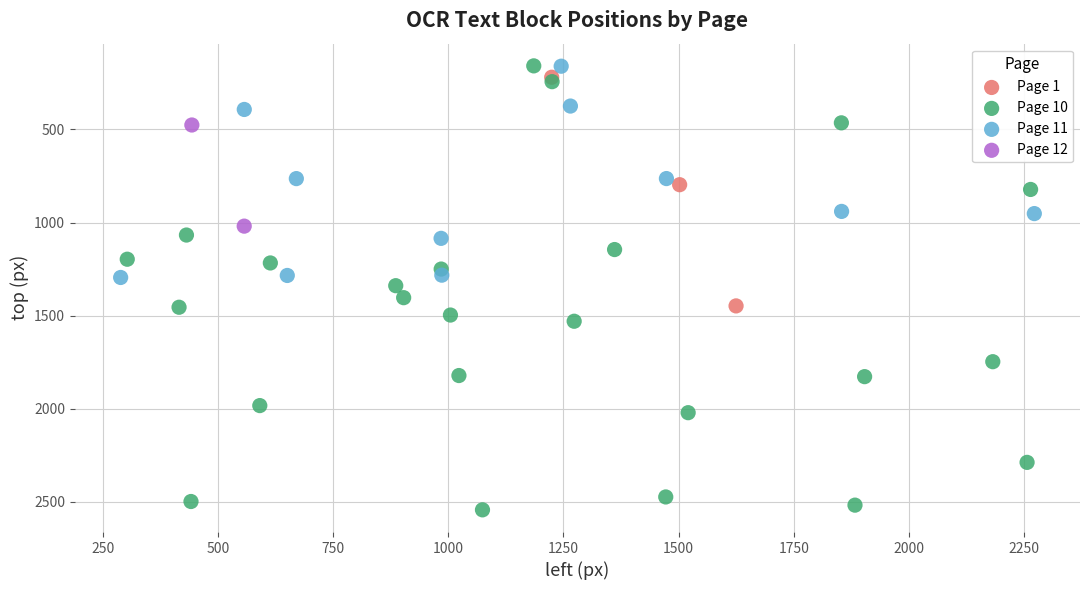

What are all the series names shown in the legend?

Page 1, Page 10, Page 11, Page 12